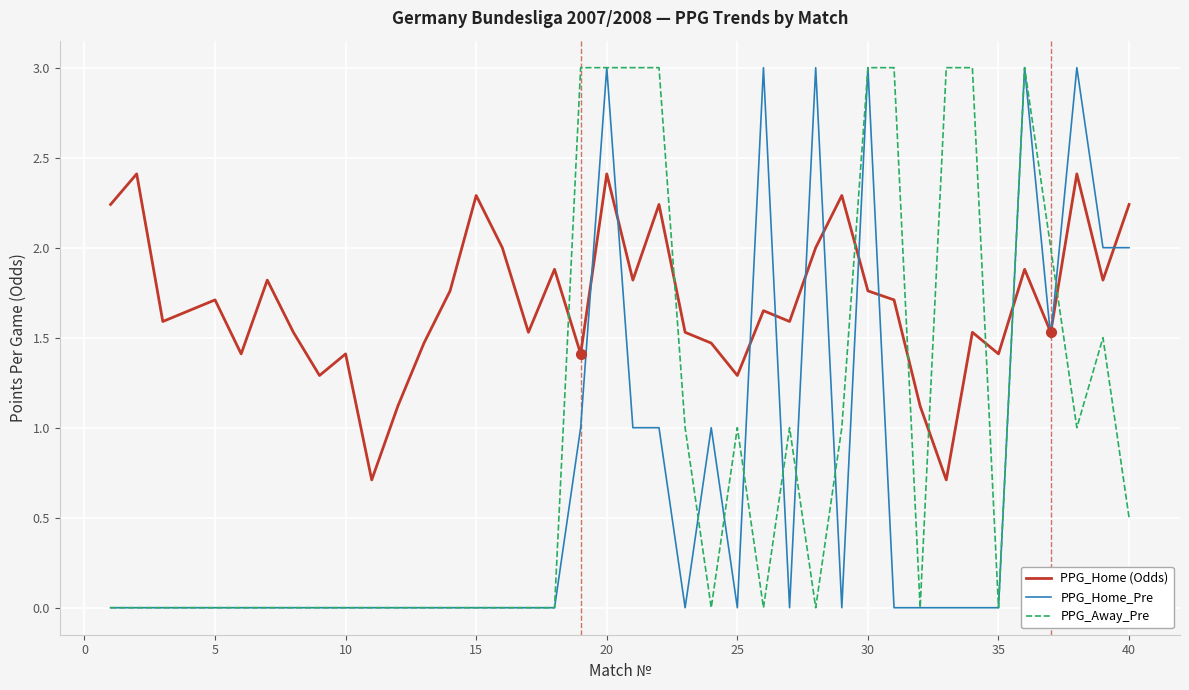

True or false: PPG_Away_Pre and PPG_Home (Odds) intersect in this chart.

True